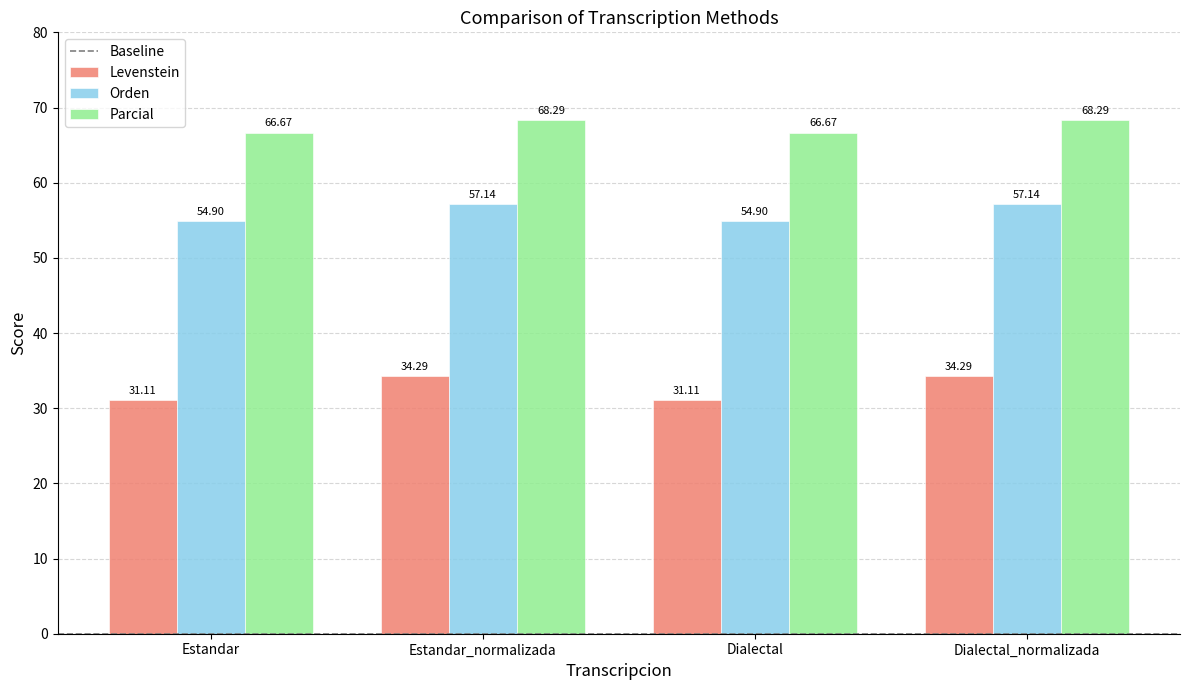

What is the difference between the Parcial values at Estandar_normalizada and Estandar?

1.6